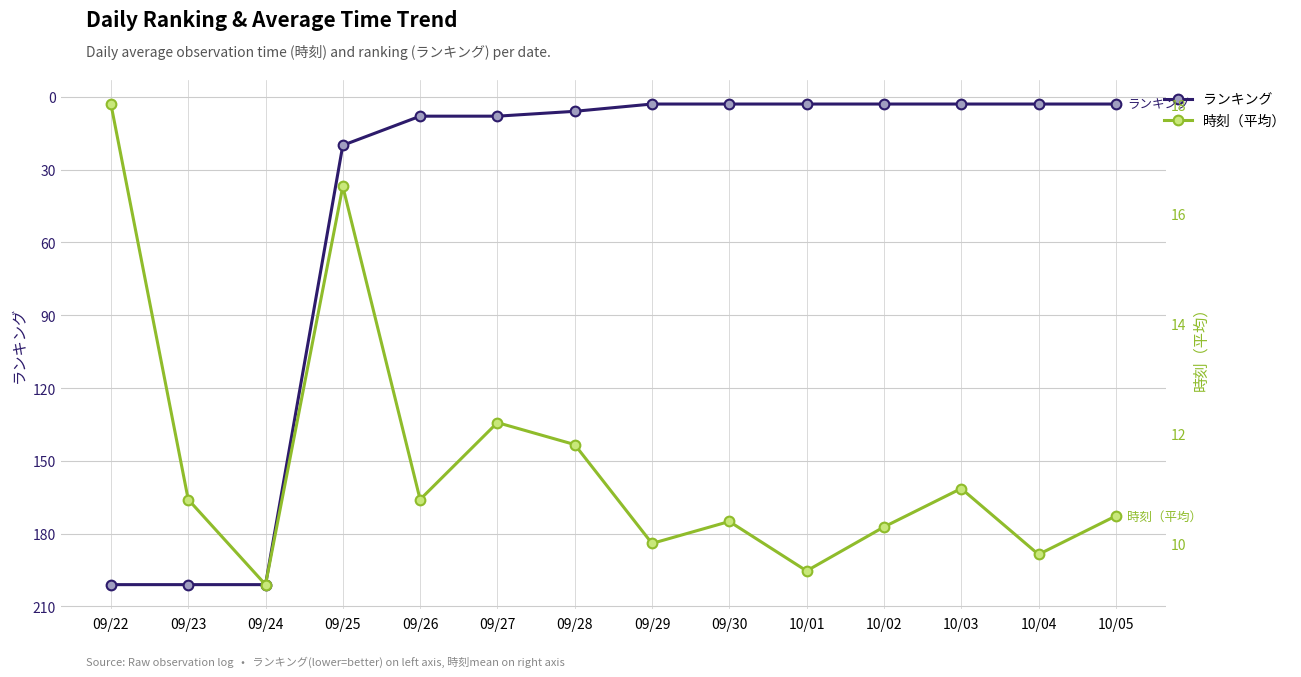

Rank the series at 09/30 from lowest to highest value.

ランキング, 時刻（平均）